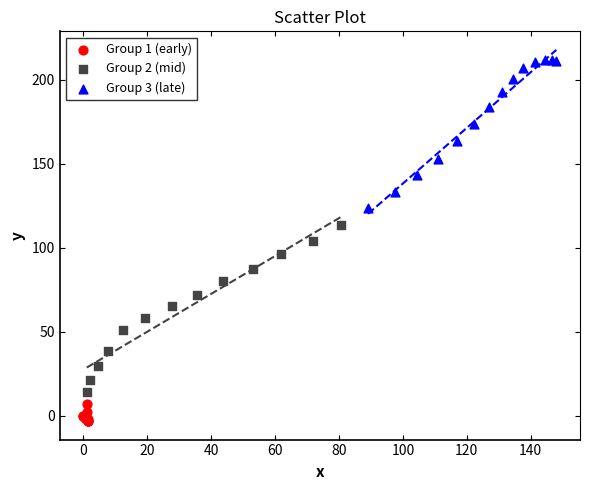

Which series has the largest Y range (max minus min)?

Group 2 (mid)